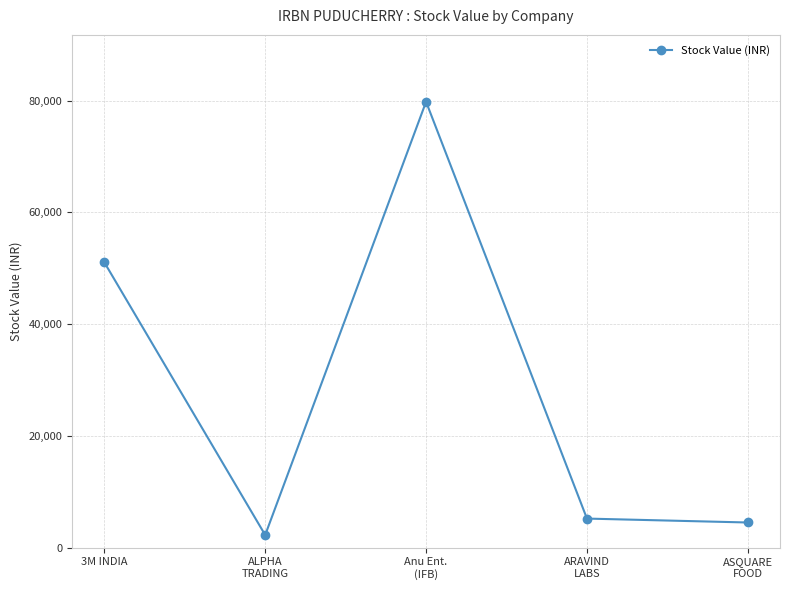

What is the difference between the maximum and second lowest values?

75316.3